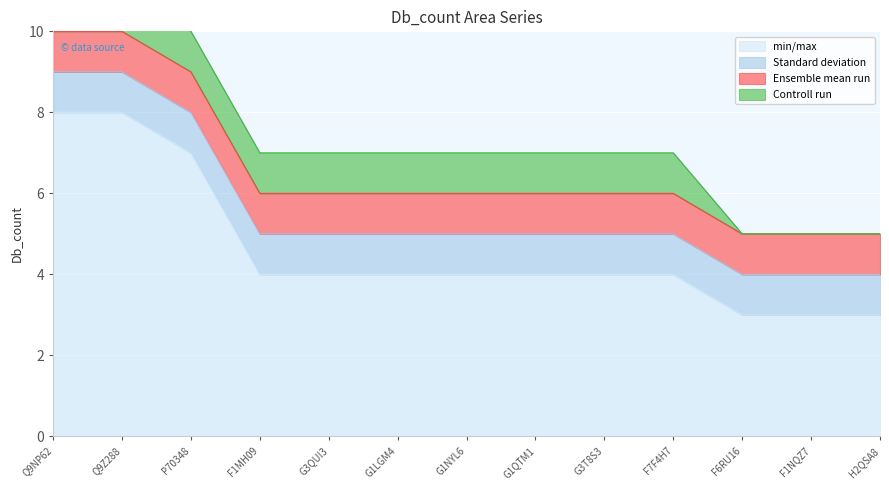

Reading left to right, extract all data points from this chart.

min/max: Q9NP62=8	Q9Z288=8	P70348=7	F1MH09=4	G3QUI3=4	G1LGM4=4	G1NYL6=4	G1QTM1=4	G3T8S3=4	F7F4H7=4	F6RU16=3	F1NQZ7=3	H2QSA8=3
Standard deviation: Q9NP62=1	Q9Z288=1	P70348=1	F1MH09=1	G3QUI3=1	G1LGM4=1	G1NYL6=1	G1QTM1=1	G3T8S3=1	F7F4H7=1	F6RU16=1	F1NQZ7=1	H2QSA8=1
Ensemble mean run: Q9NP62=1	Q9Z288=1	P70348=1	F1MH09=1	G3QUI3=1	G1LGM4=1	G1NYL6=1	G1QTM1=1	G3T8S3=1	F7F4H7=1	F6RU16=1	F1NQZ7=1	H2QSA8=1
Controll run: Q9NP62=1	Q9Z288=1	P70348=1	F1MH09=1	G3QUI3=1	G1LGM4=1	G1NYL6=1	G1QTM1=1	G3T8S3=1	F7F4H7=1	F6RU16=0	F1NQZ7=0	H2QSA8=0